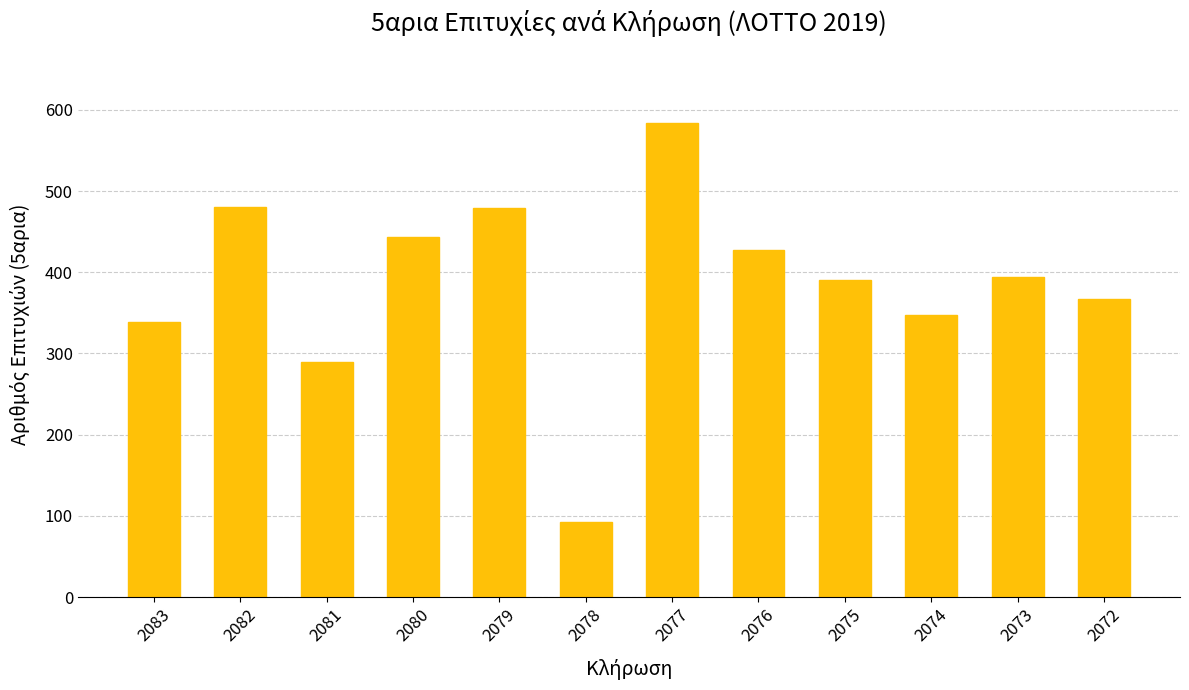

At which category does the chart reach its minimum across all series?

2078